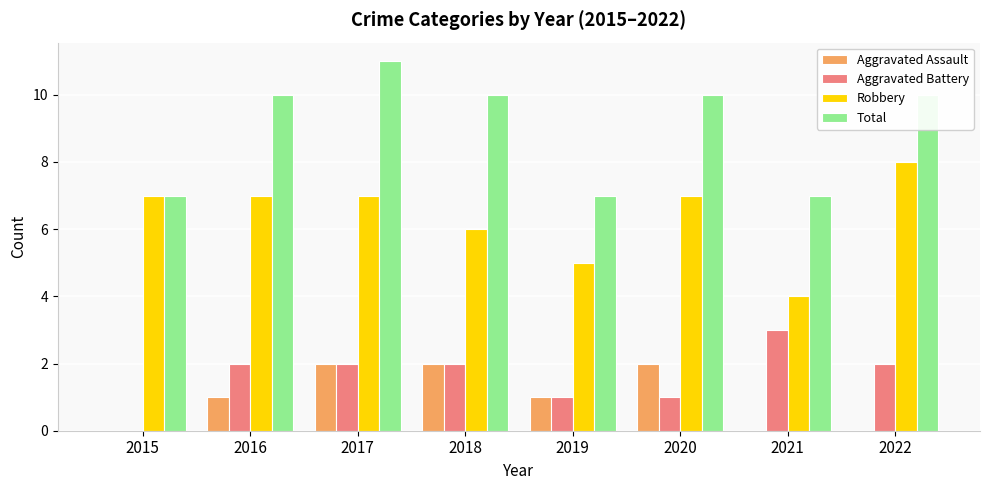

What is the total value across all series at 2021?

14